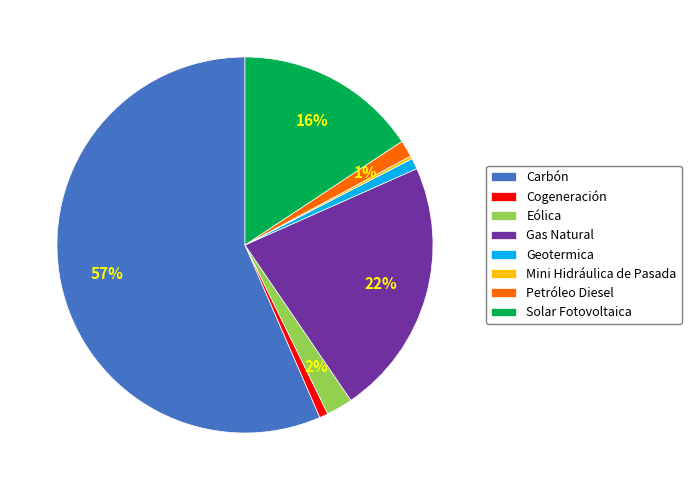

What percentage is the Cogeneración slice, to the nearest percent?

1%